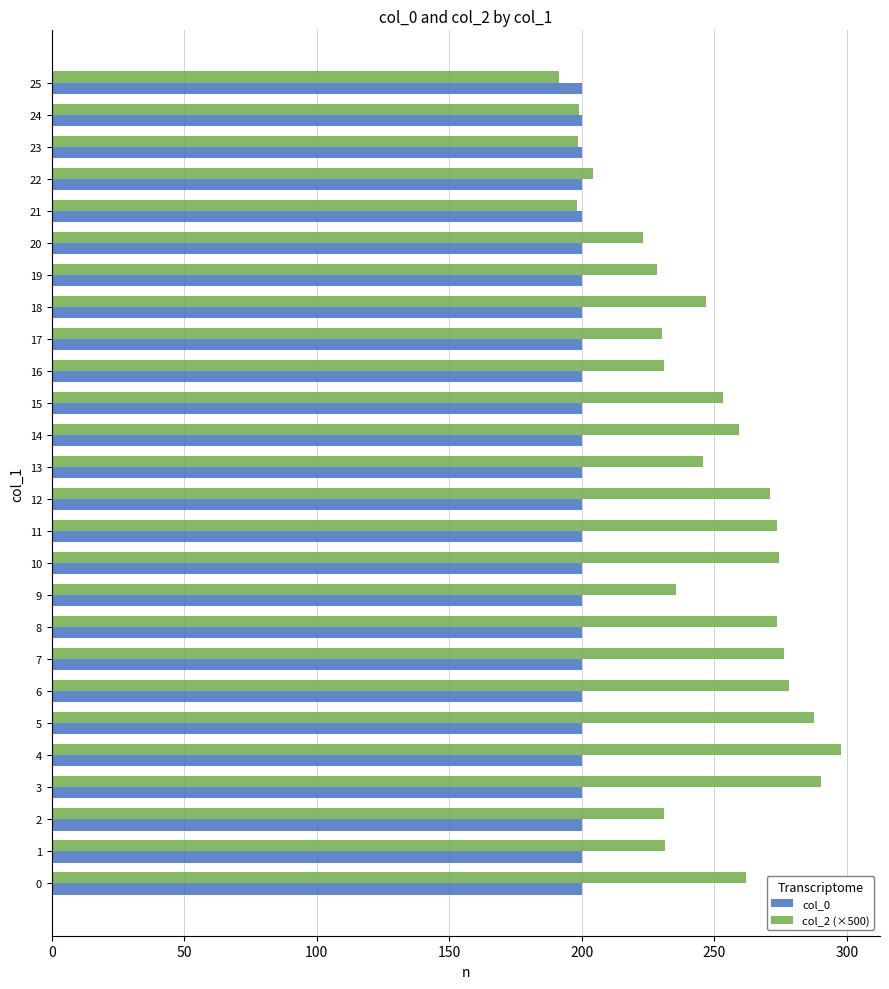

The value of col_2 (×500) at 21 is 281.8. True or false?

False